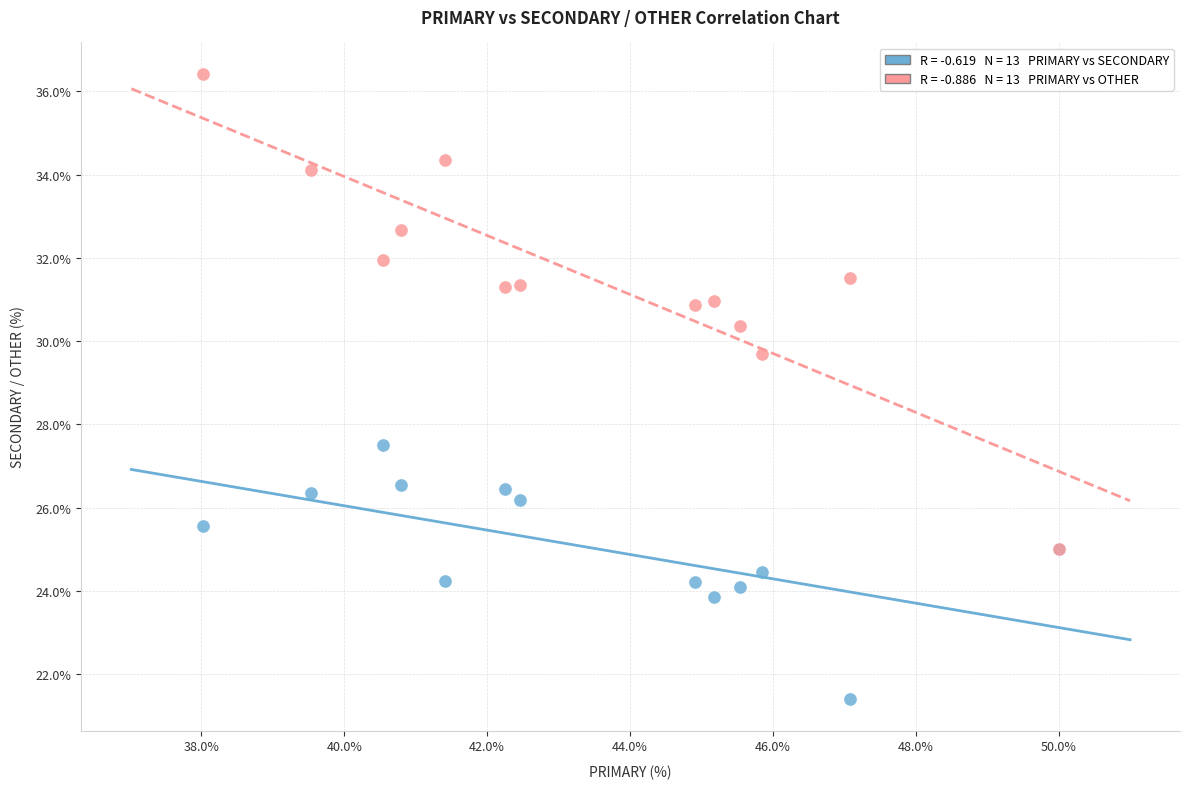

Across all series, what Y value is closest to 28?

27.5